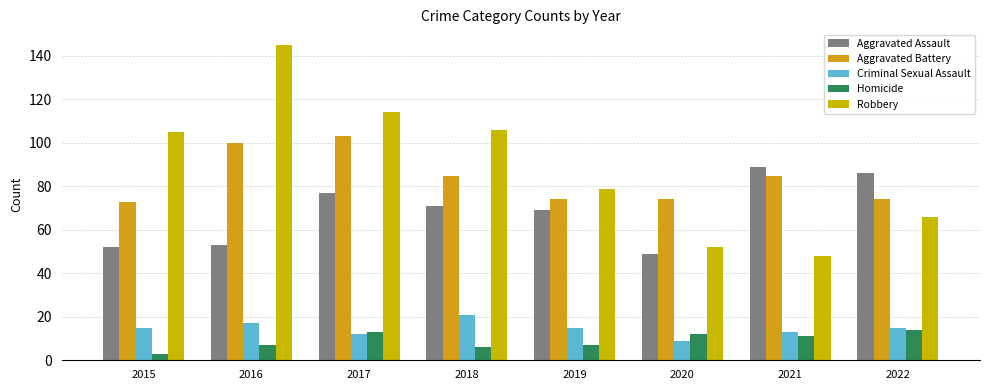

What is the maximum value for Aggravated Assault?

89